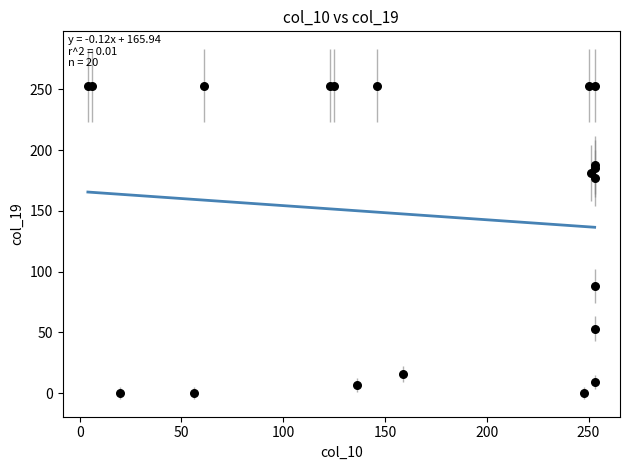

What Y value in the scatter plot is closest to 126?

88